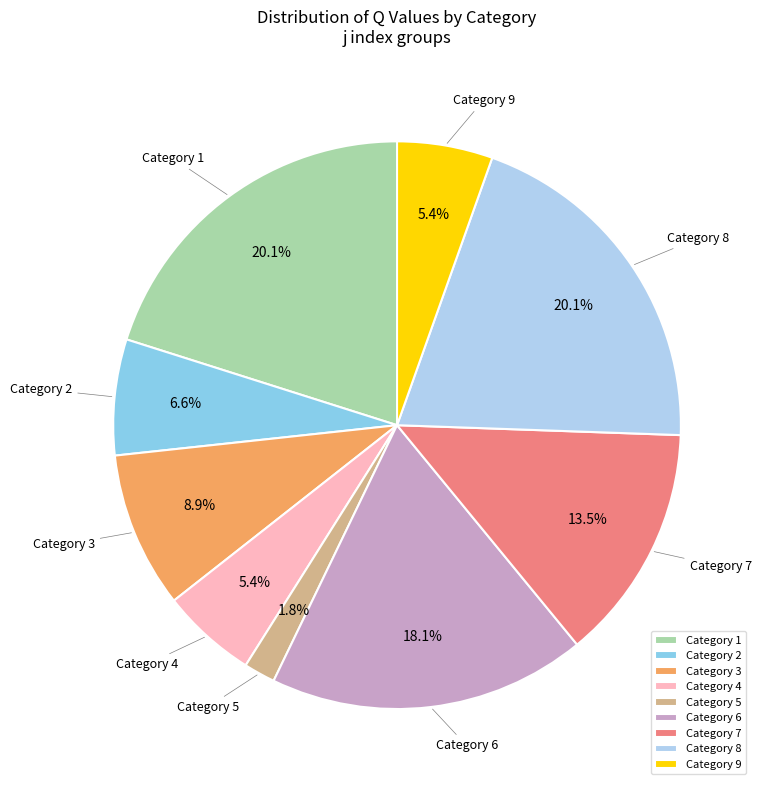

What is the ratio of the value at Category 2 to the value at Category 1?

0.3